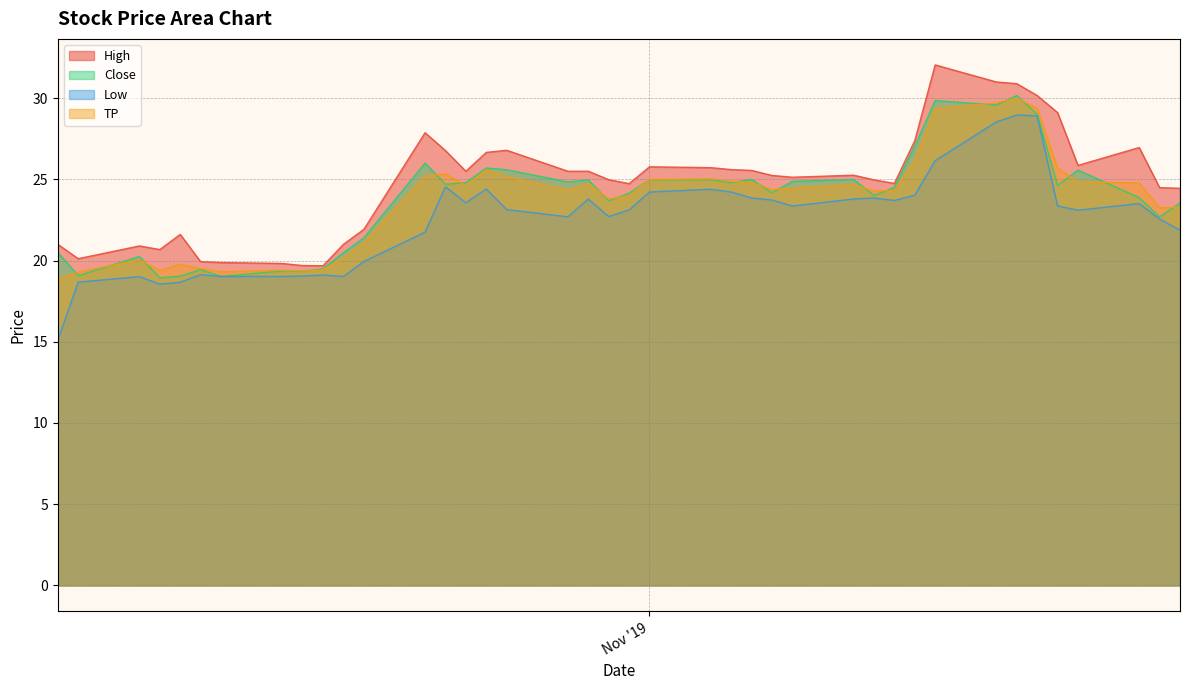

Which series has the widest spread of values?

Low